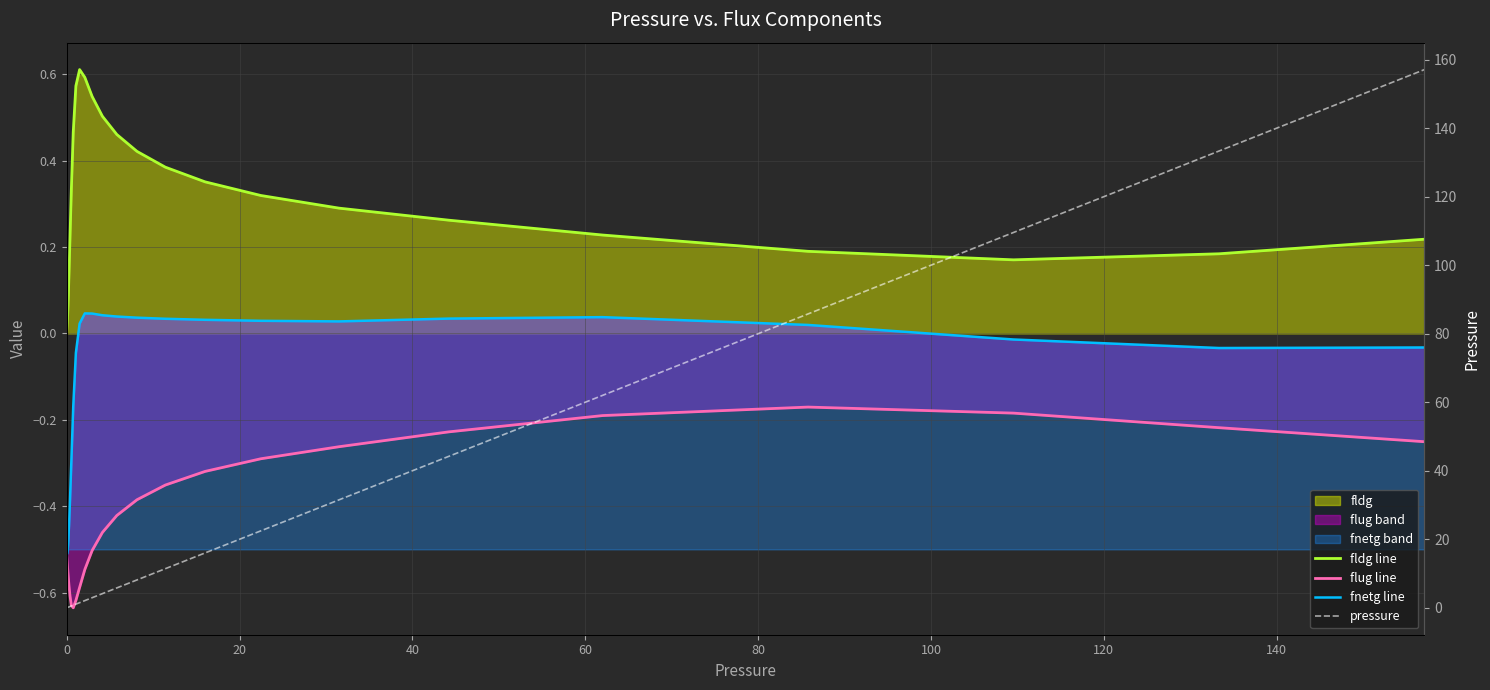

True or false: fnetg line has a value of -0.2 at 160.

False